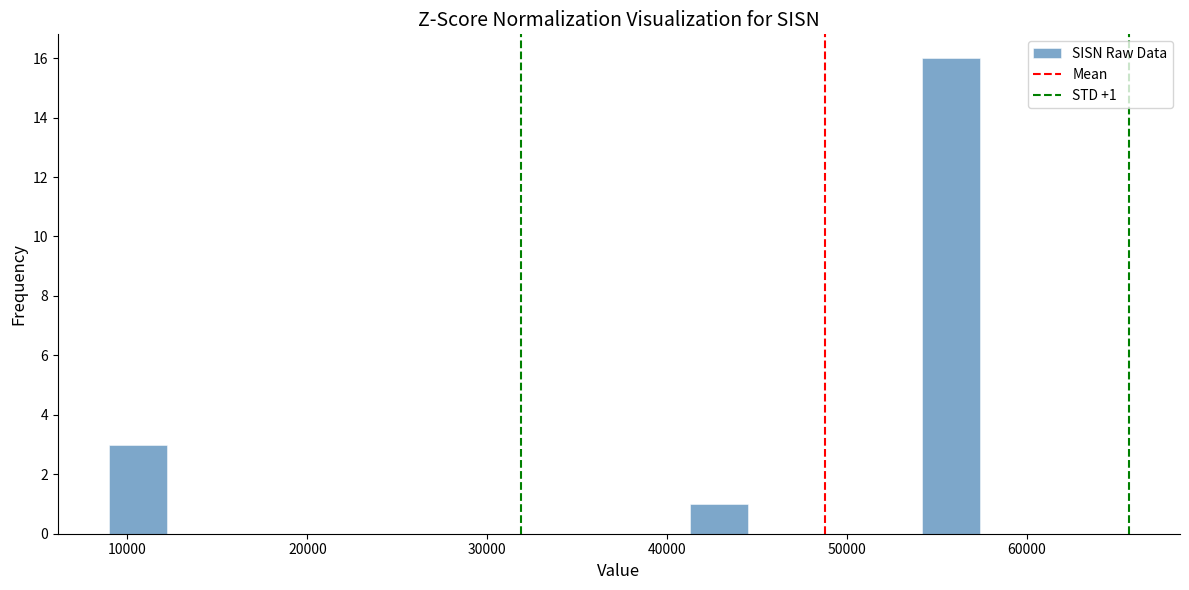

Around what value on the x-axis is the tallest bar? Give the approximate position of its centre, as read against the axis.

56000